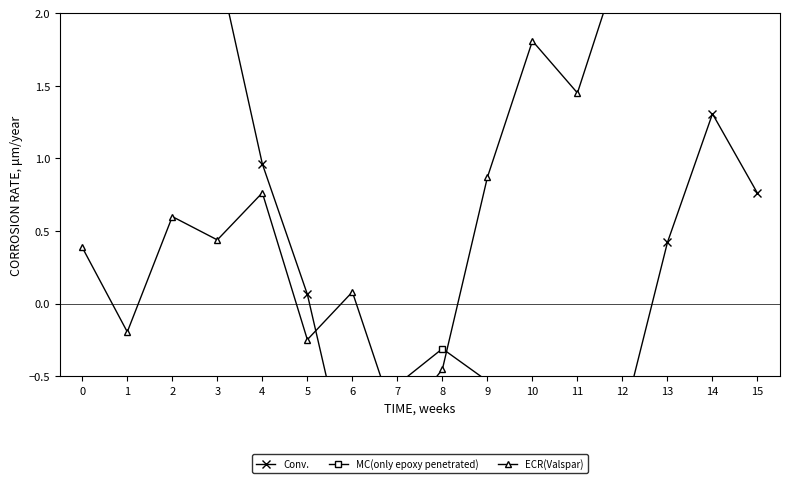

What is the sum of the ECR(Valspar) values at 10 and 9?

2.7